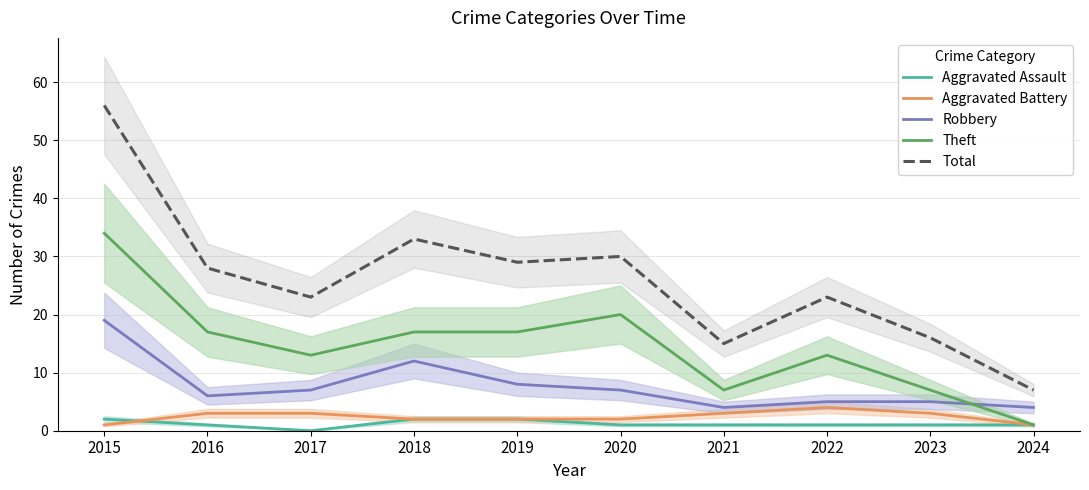

At which category does Aggravated Battery reach its first local peak?

2022